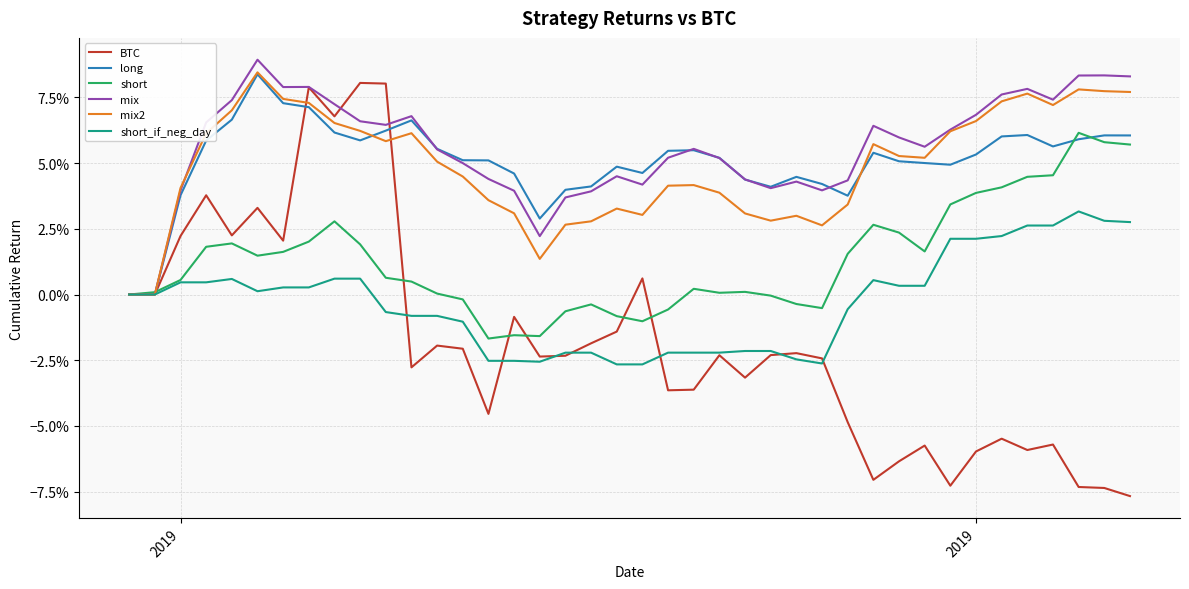

Which series has the largest total across all categories?

mix